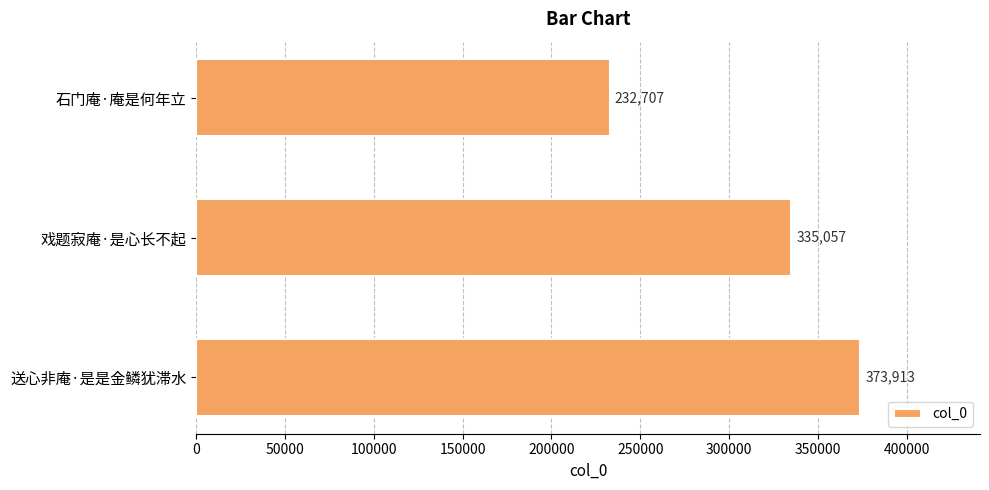

Reading top to bottom, what are all the values shown in this chart?

232707	335057	373913